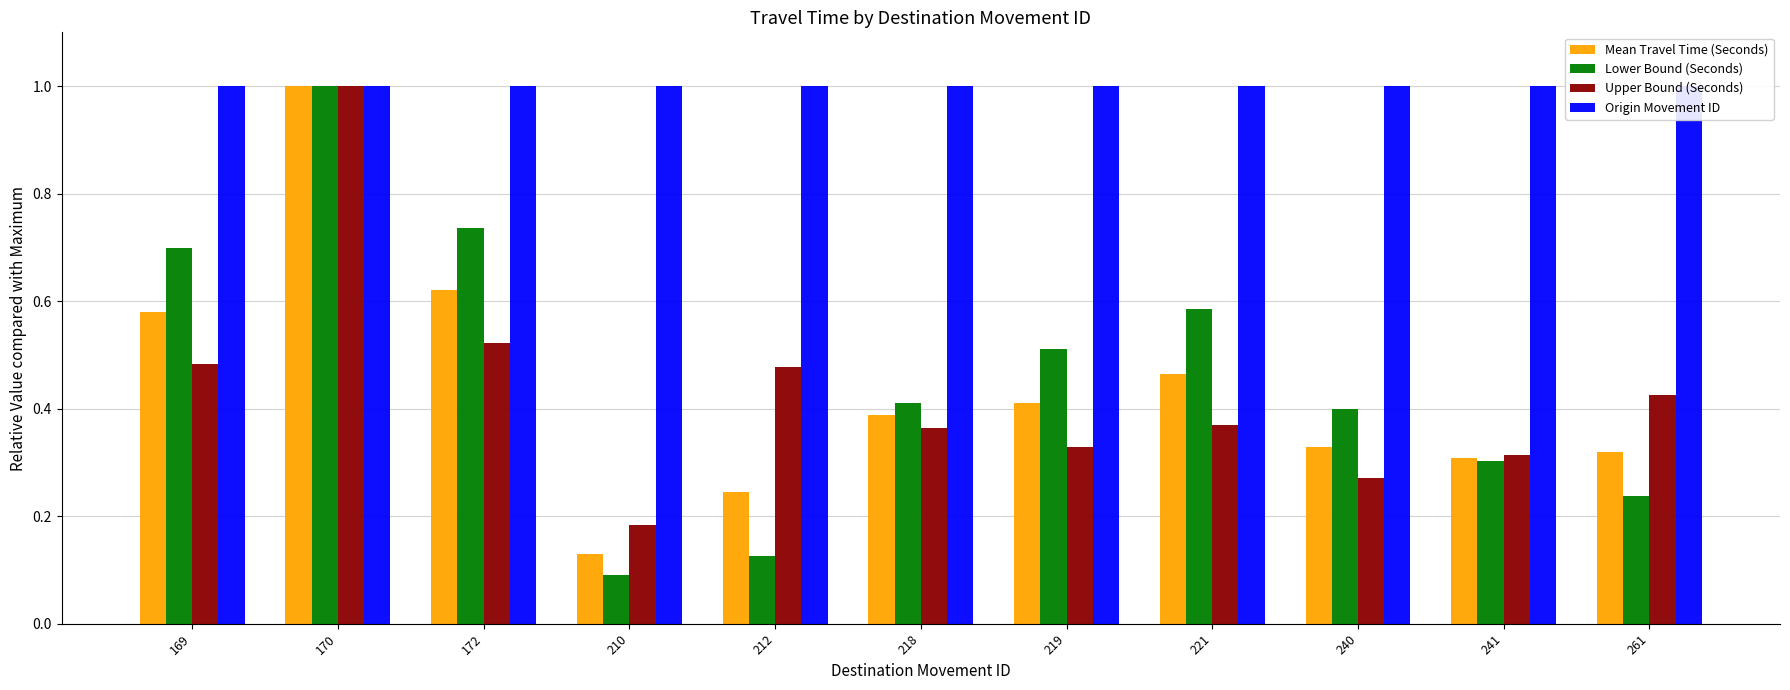

Between 210 and 219, which series saw the biggest shift?

Lower Bound (Seconds)